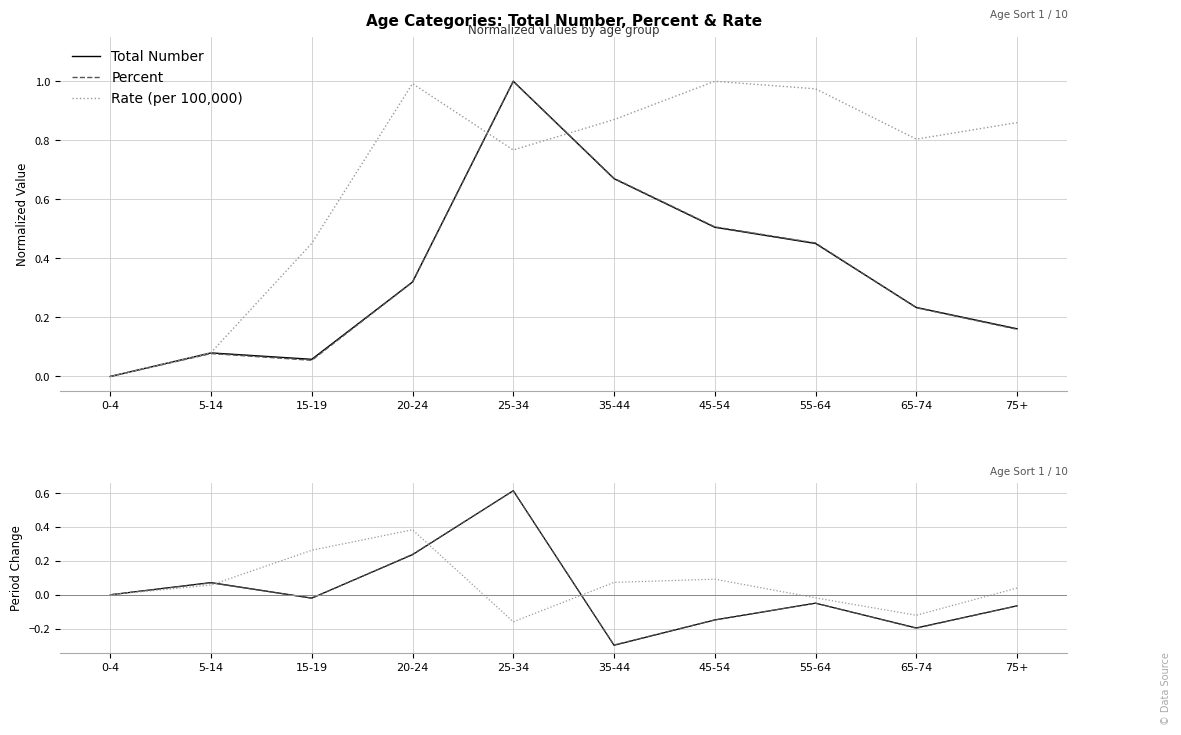

List the series in order of their peak value, lowest first.

Rate (per 100,000), Percent, Total Number